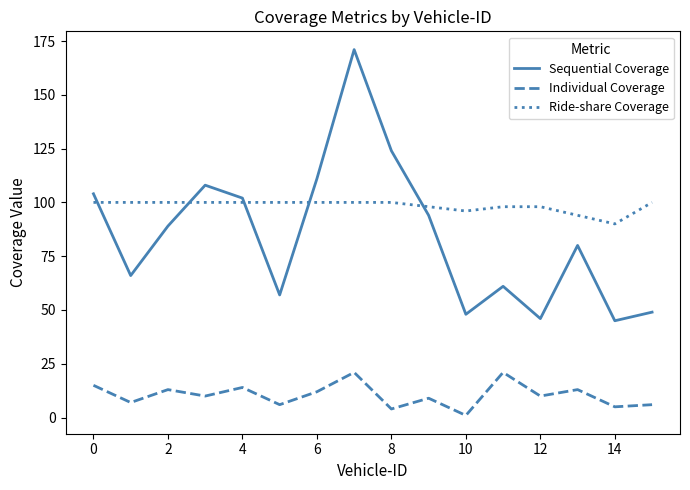

Which series has the largest total across all categories?

Ride-share Coverage